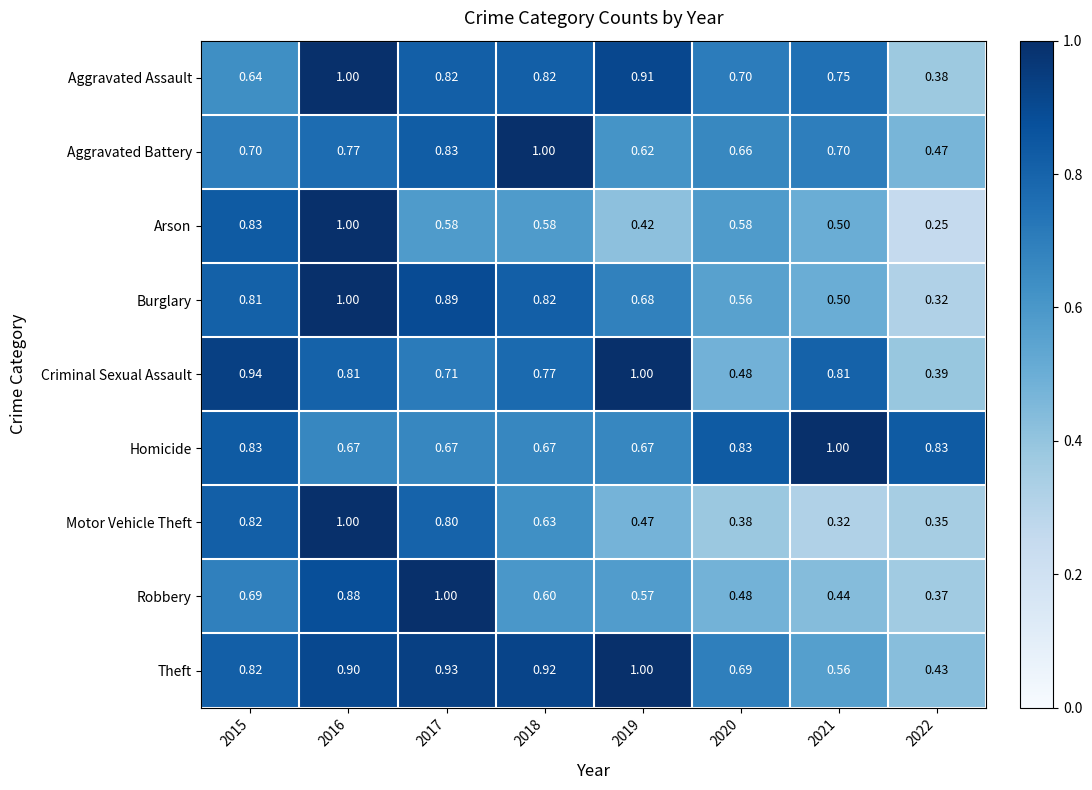

Which series has the largest total across all categories?

Theft